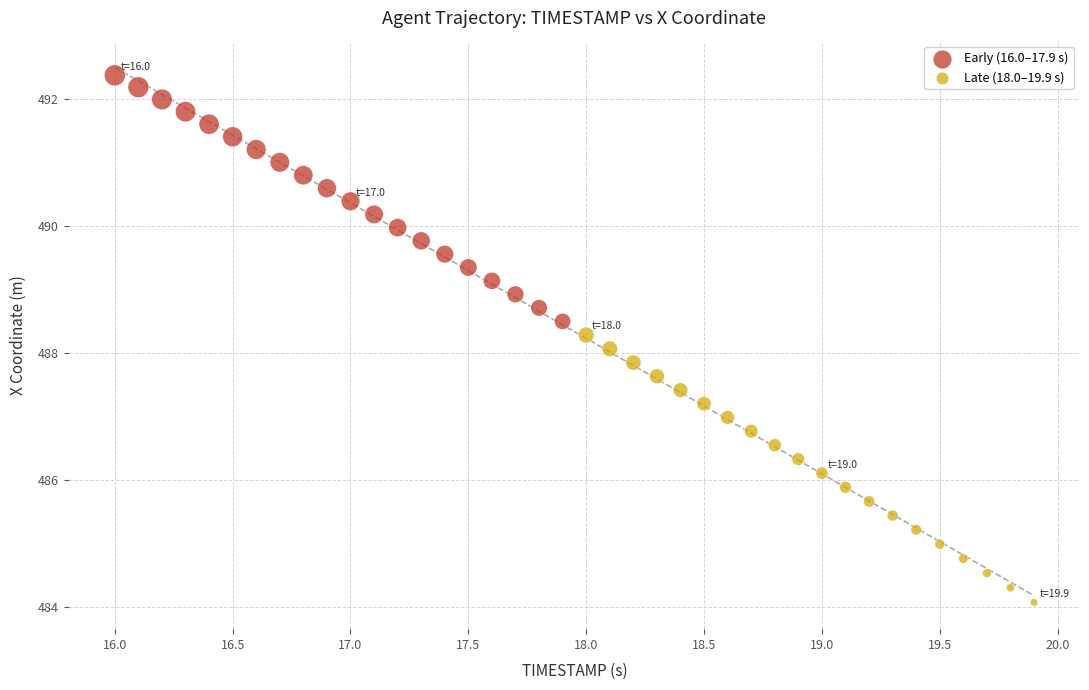

Which series contains the lowest Y value?

Late (18.0–19.9 s)